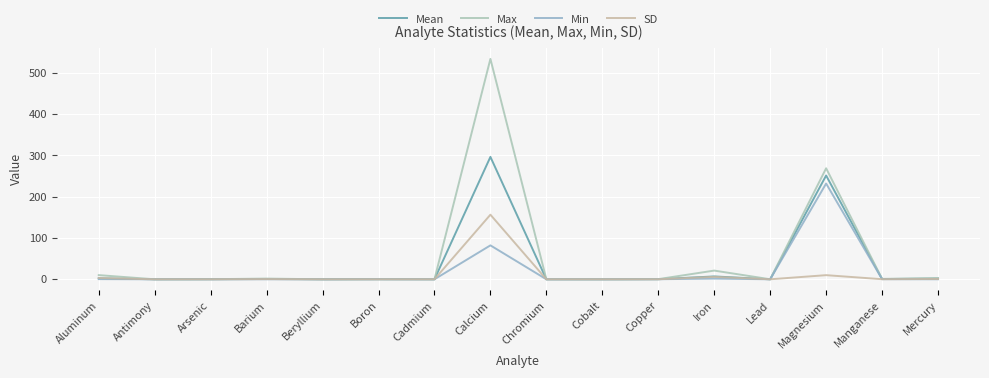

Is it true that SD equals 109.6 at Boron?

False